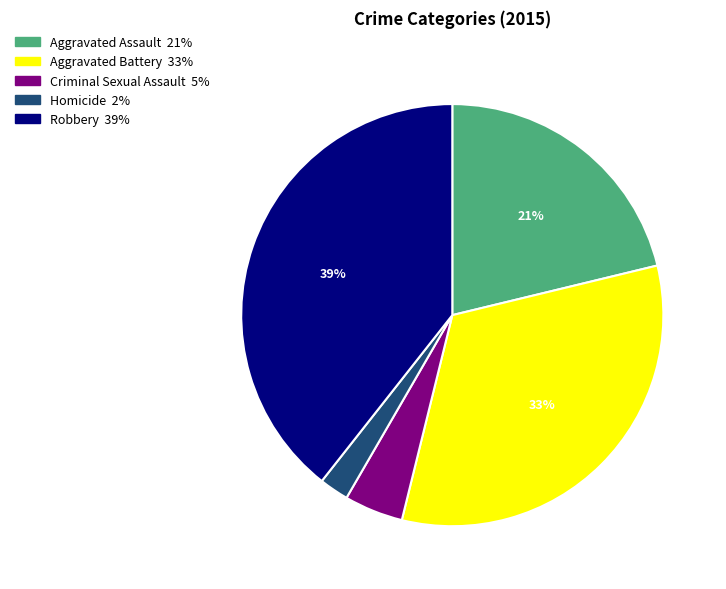

Rank the categories by value from lowest to highest.

Homicide, Criminal Sexual Assault, Aggravated Assault, Aggravated Battery, Robbery